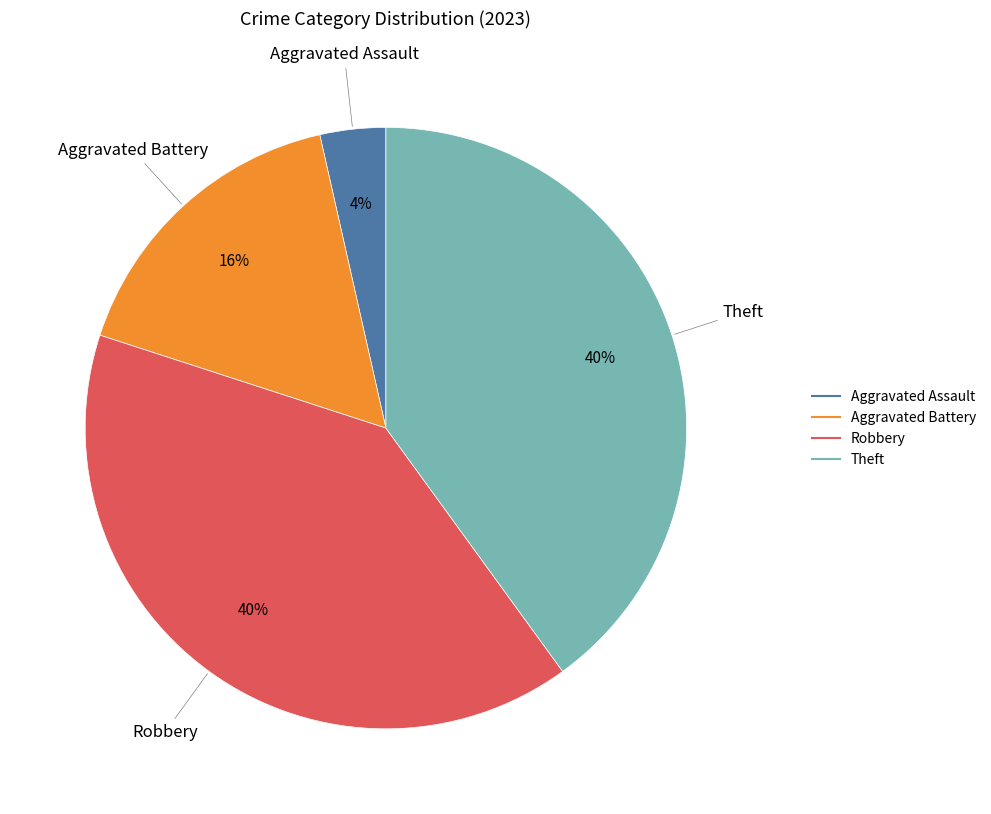

Count the number of slices in the pie.

4